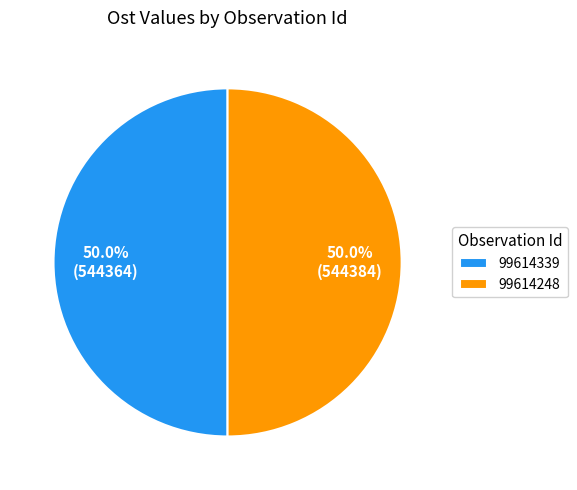

How much of the chart is everything except 99614248?

50.0%